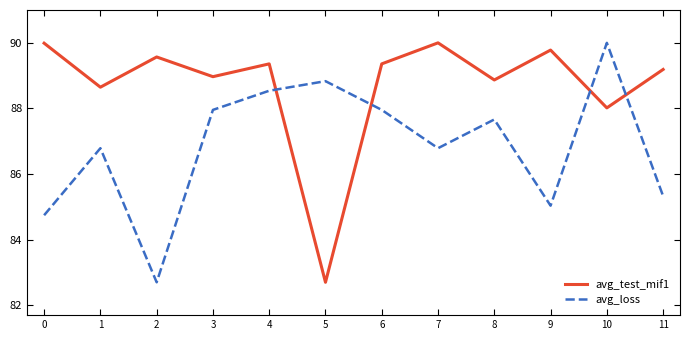

True or false: avg_loss and avg_test_mif1 intersect in this chart.

True